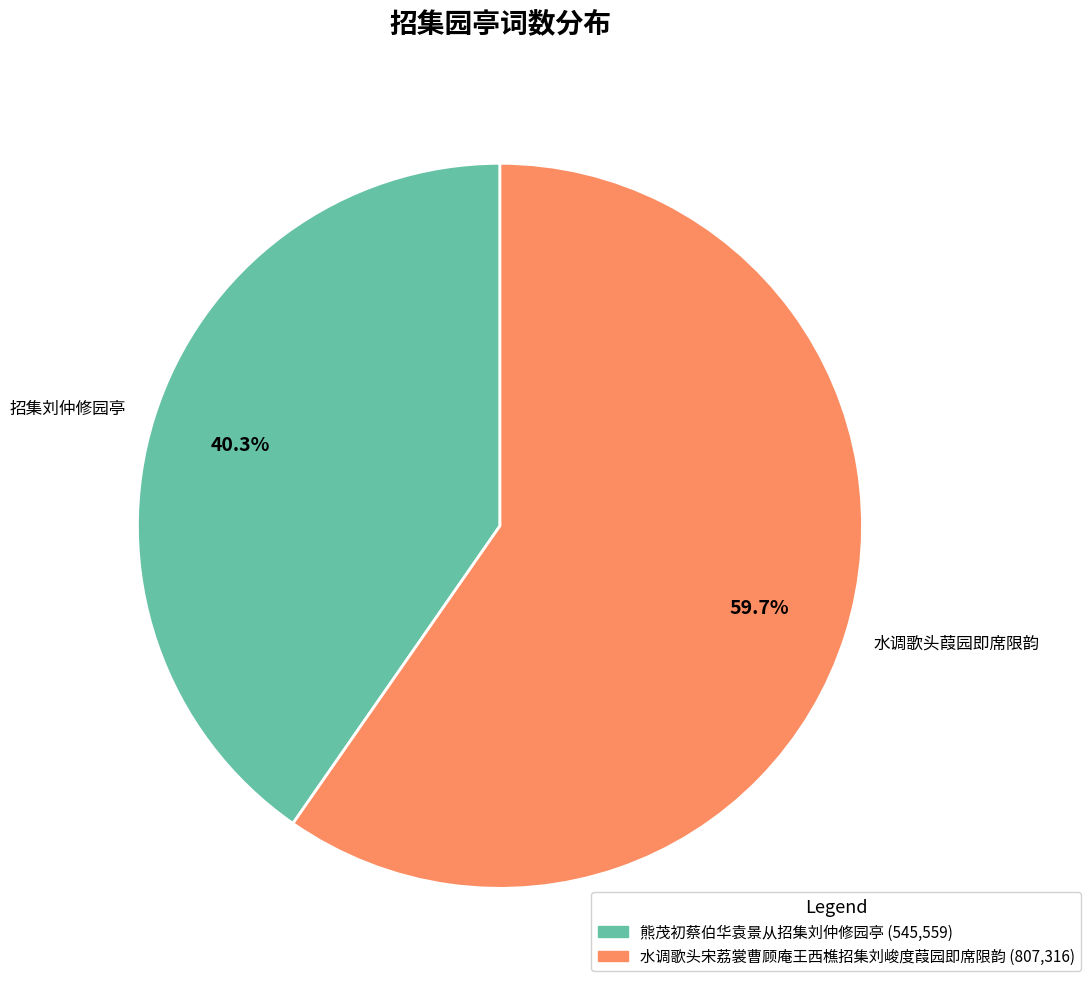

Which has a higher value, 招集刘仲修园亭 or 水调歌头葭园即席限韵?

水调歌头葭园即席限韵